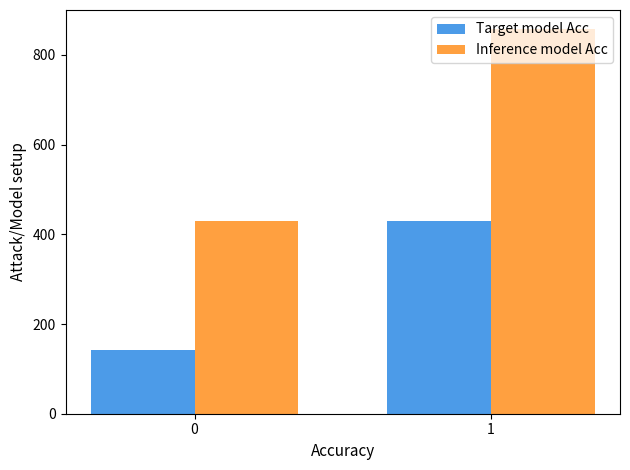

Does the chart contain any negative values?

No